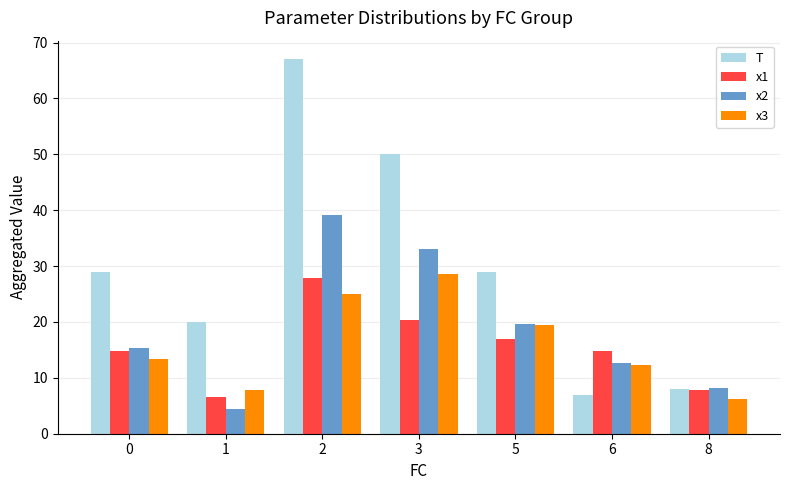

The x1 series shows 11.0 at 3. True or false?

False